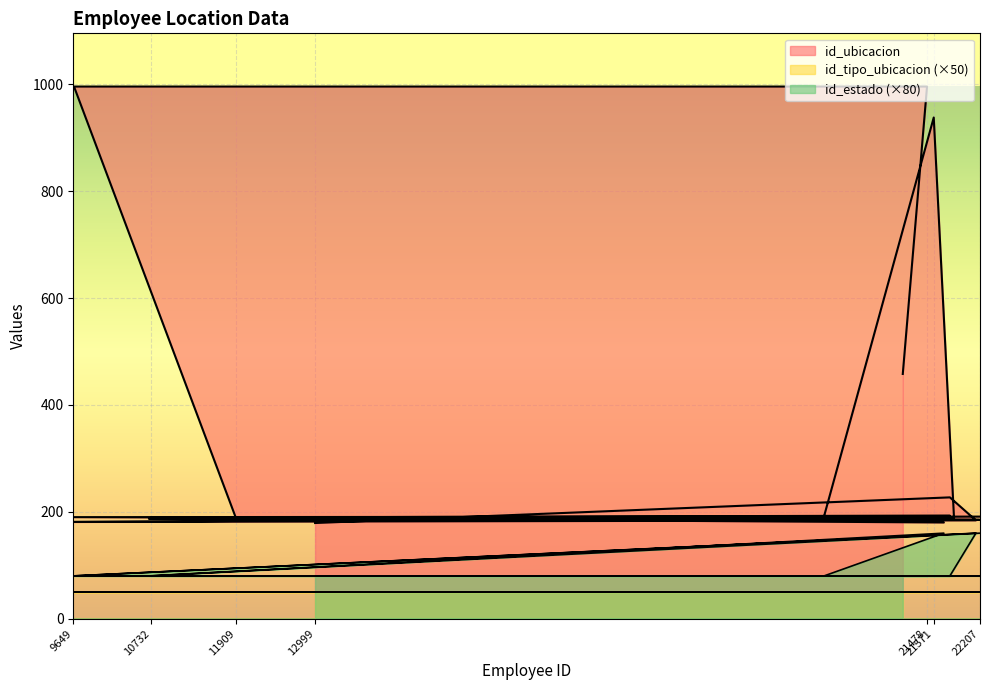

True or false: id_estado and id_ubicacion cross at least once.

False